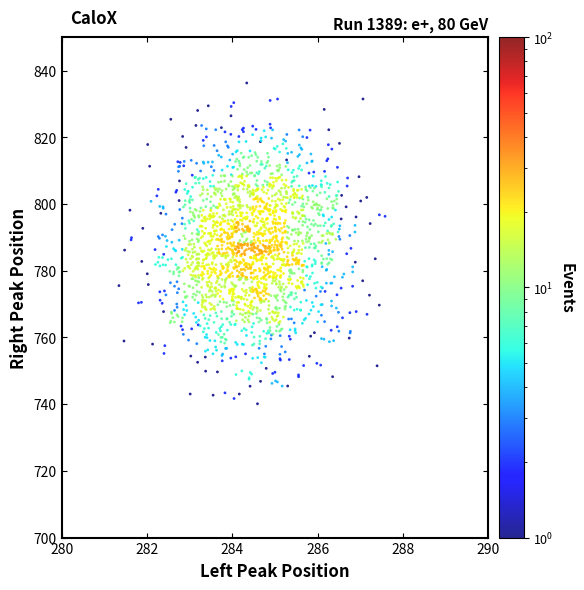

What is the range of X values (max minus min)?

6.2